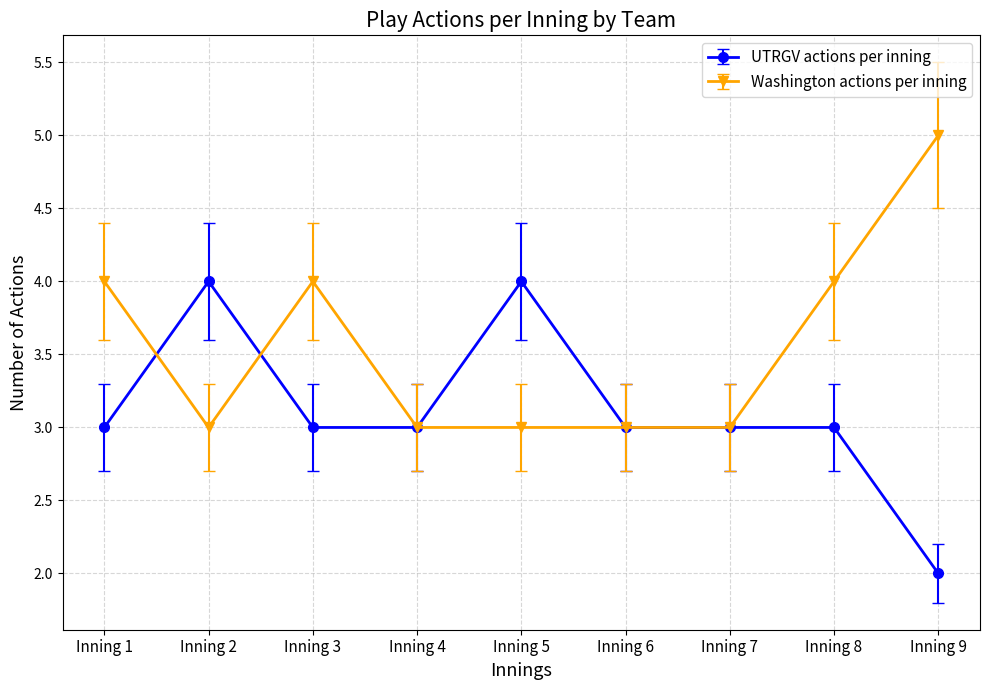

What is the difference between the maximum and minimum values in the UTRGV actions per inning series?

2